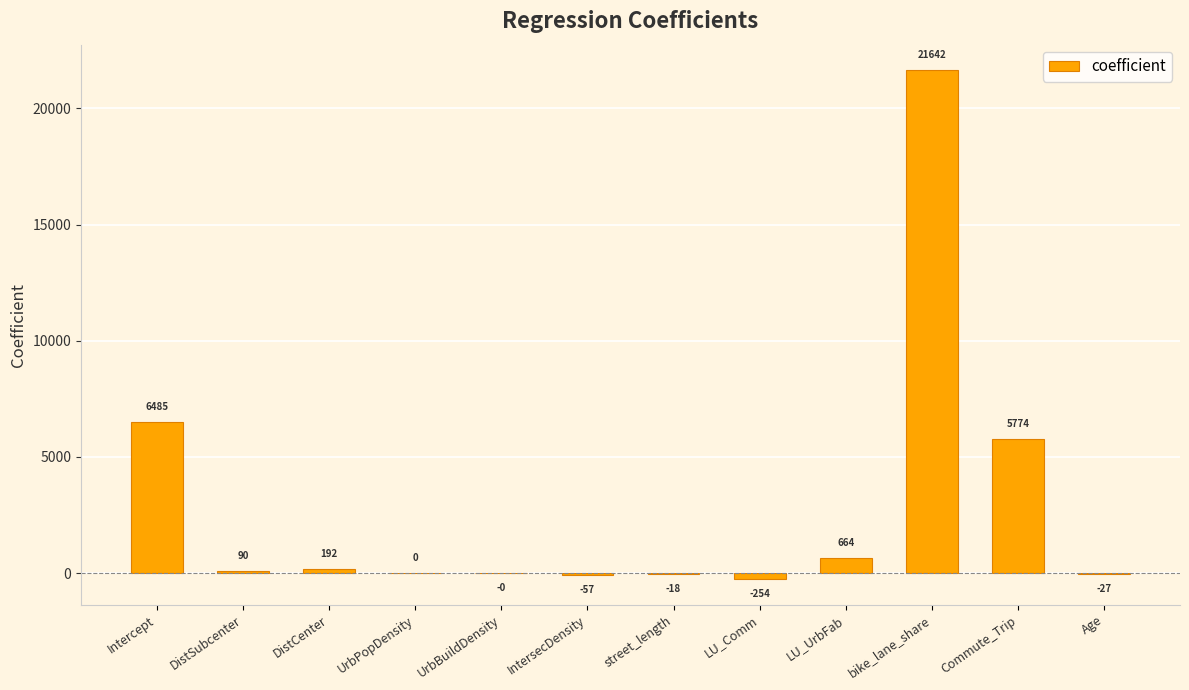

What is the sum of the values at DistSubcenter and LU_UrbFab?

754.2